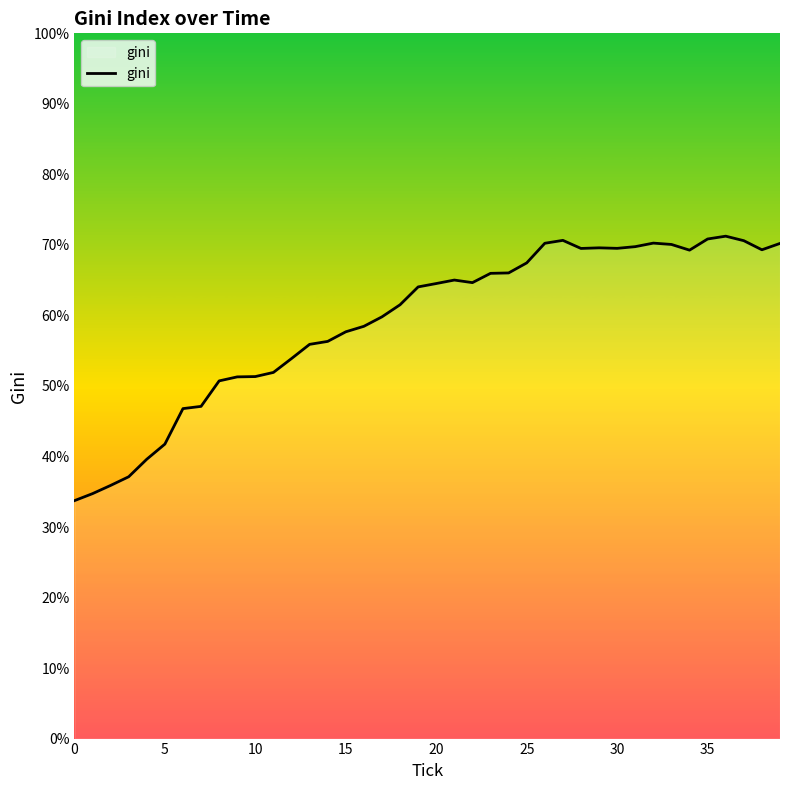

How many lines are shown in the chart?

1